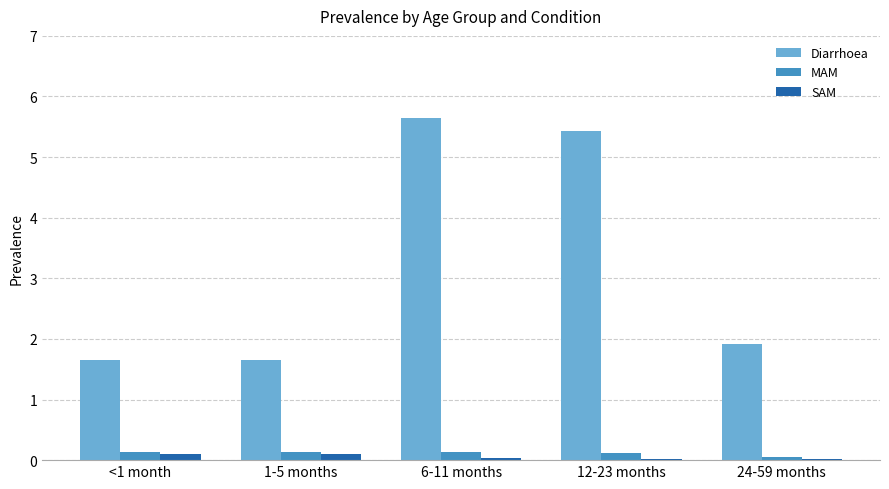

Where is Diarrhoea nearest to the value 3?

24-59 months